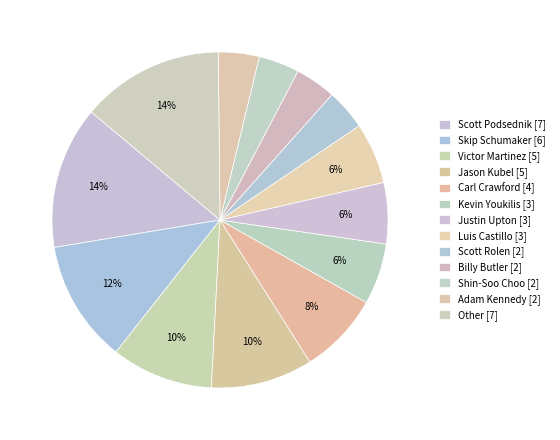

How many segments does this pie chart have?

13